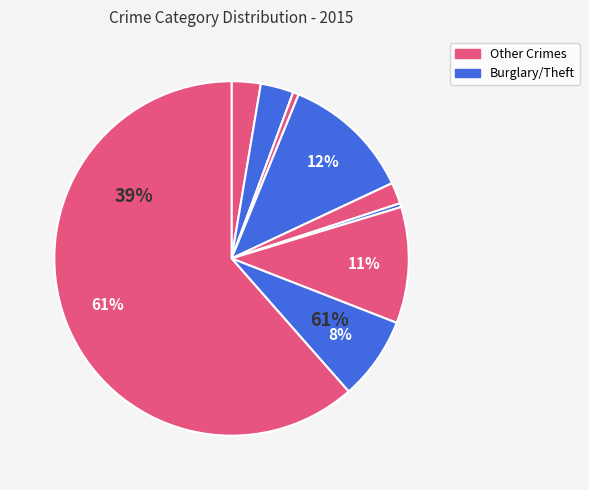

To the nearest percent, what is the difference between the largest and smallest slice percentages?

61%